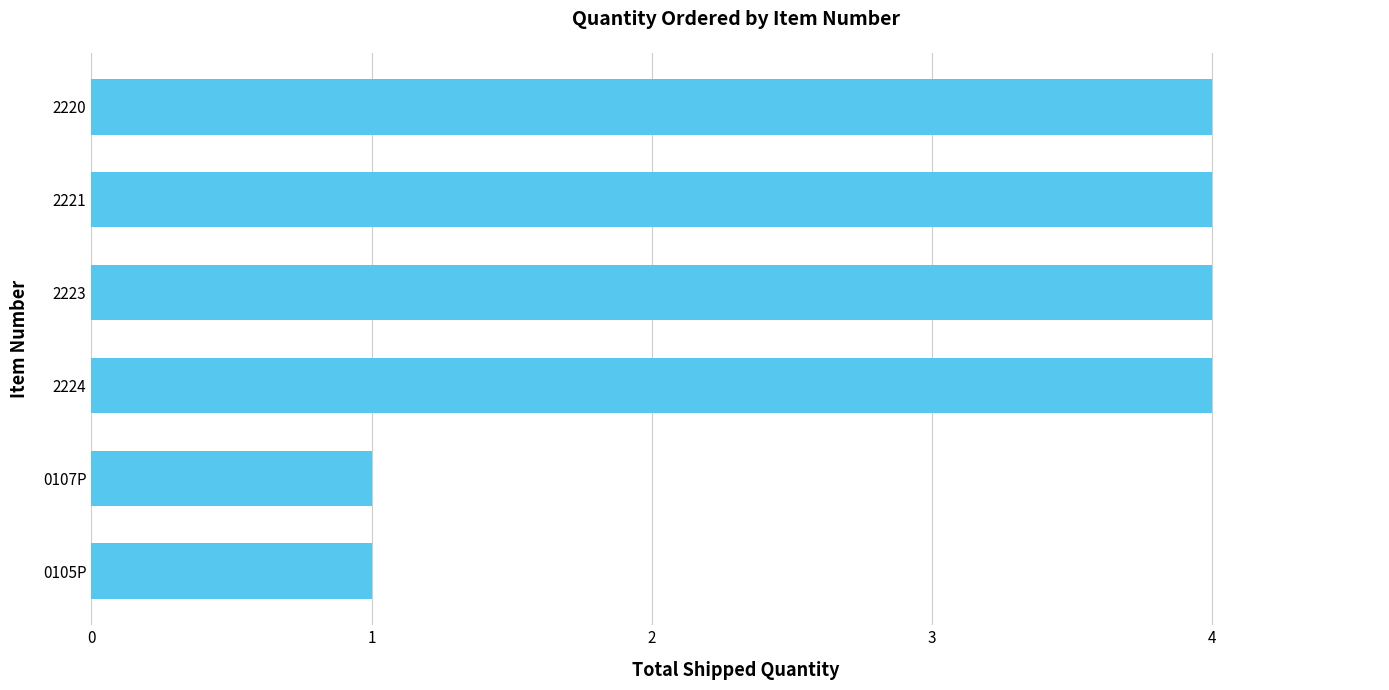

What is the ratio of the value at 2221 to the value at 2223?

1.0